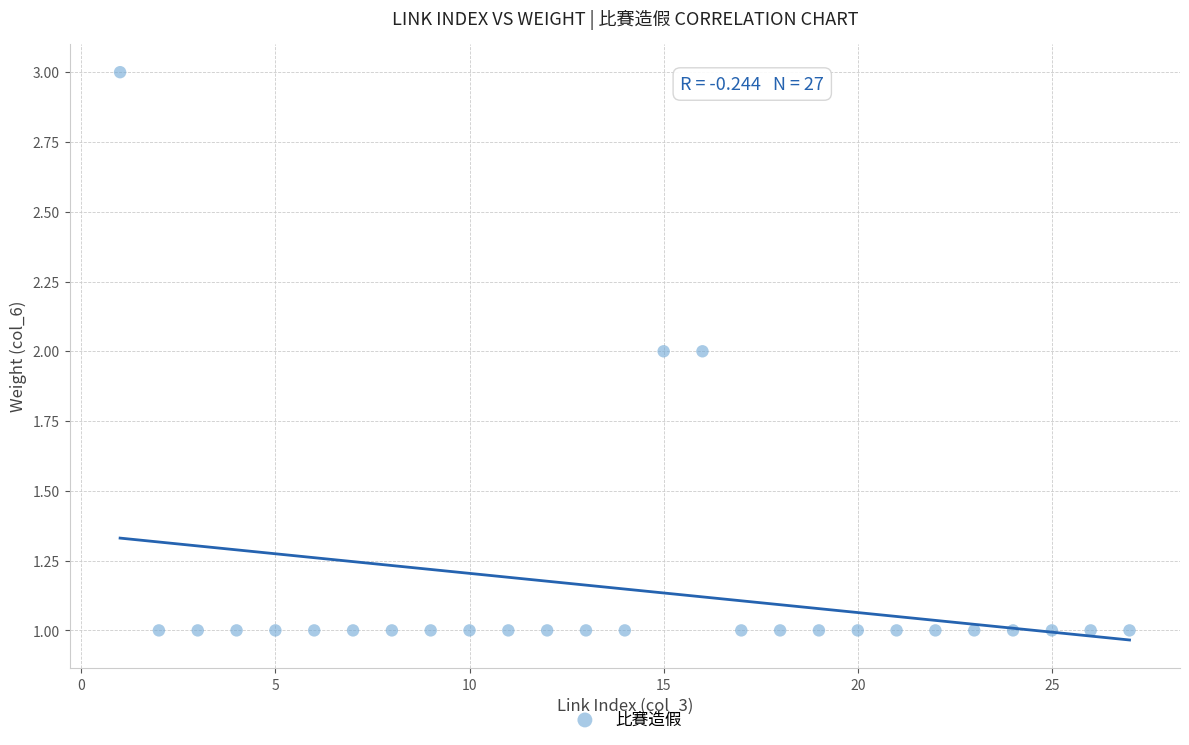

What is the range of X values (max minus min)?

26